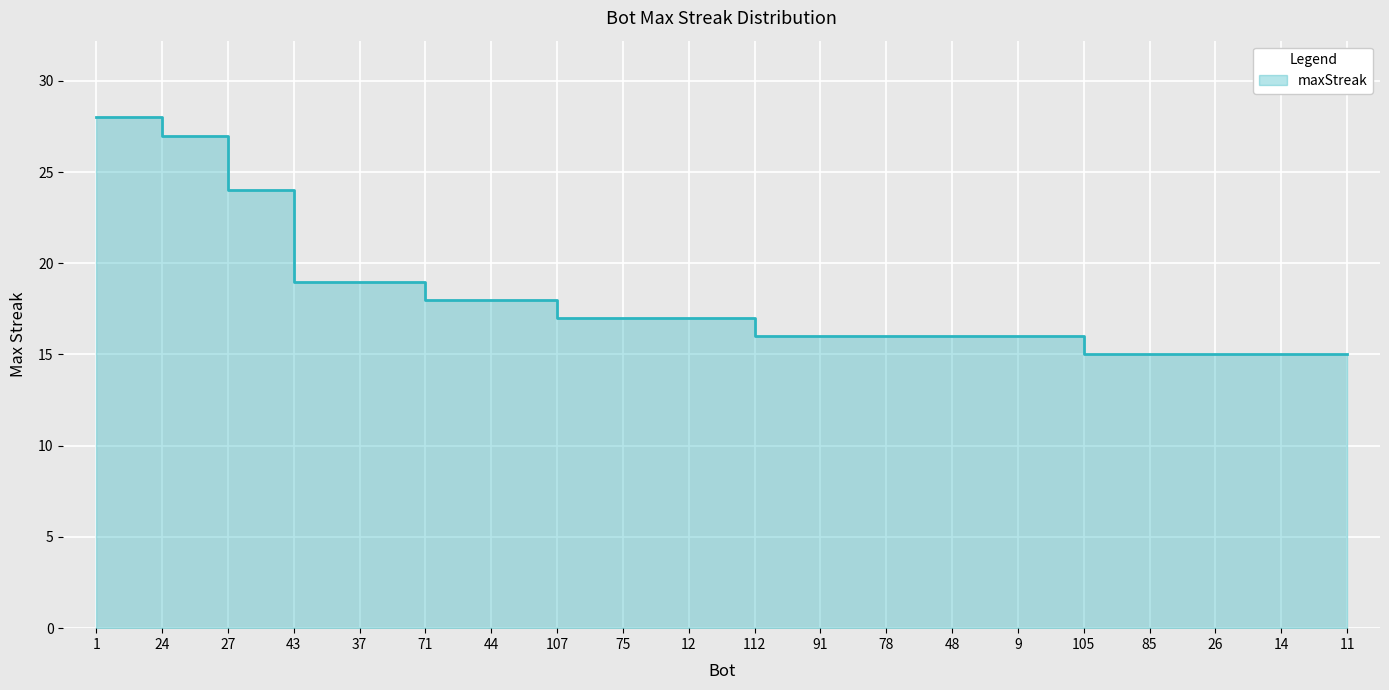

Rank the categories by value from lowest to highest.

105, 85, 26, 14, 11, 112, 91, 78, 48, 9, 107, 75, 12, 71, 44, 43, 37, 27, 24, 1